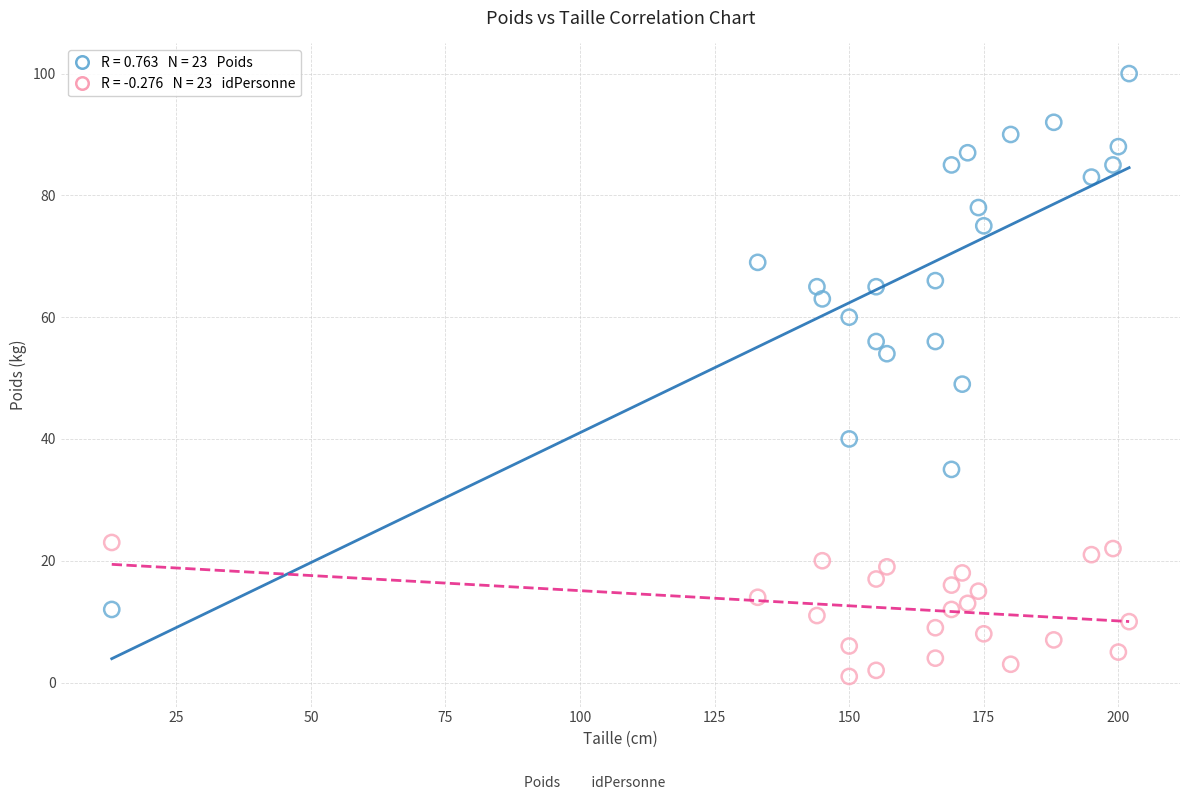

Across all data points, what is the range of X values (max minus min)?

189